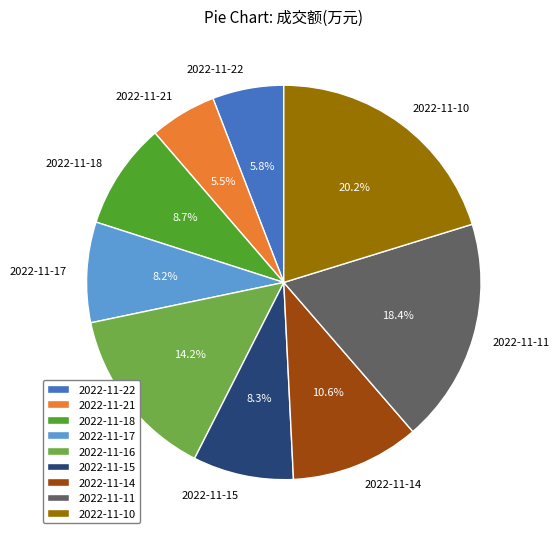

Which category has the biggest portion of the pie?

2022-11-10